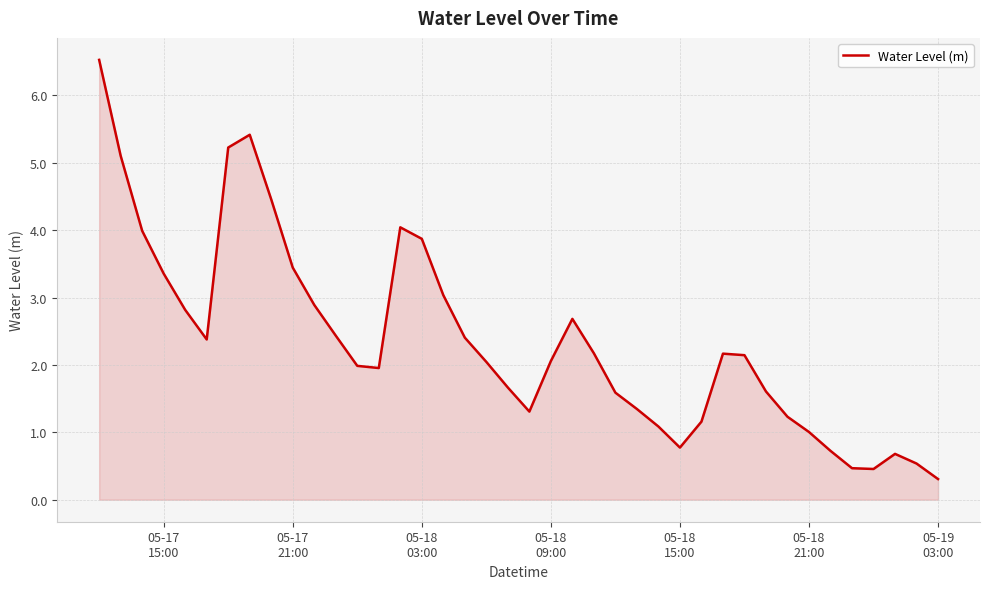

How many interior local peaks (higher than both neighbors) does the data have?

5